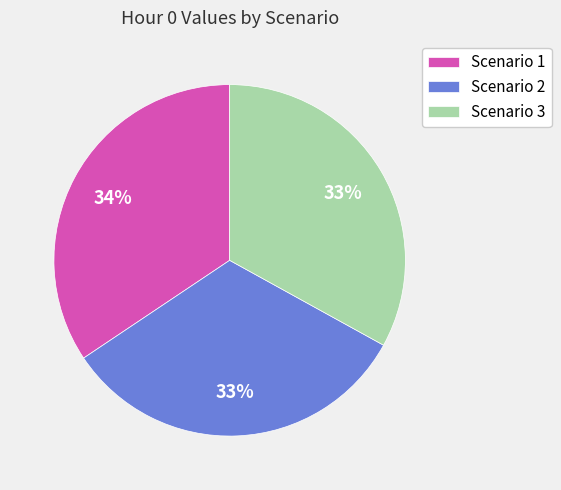

True or false: Scenario 1 accounts for 47% of the total.

False